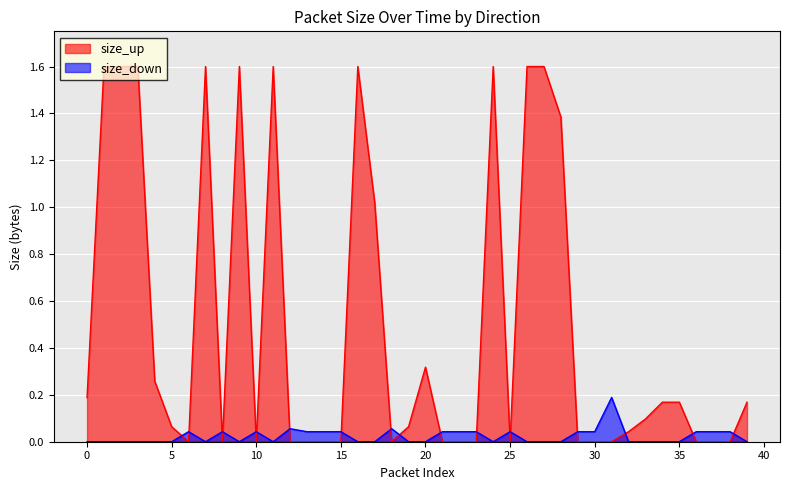

Which series changed the most between 4 and 33?

size_up